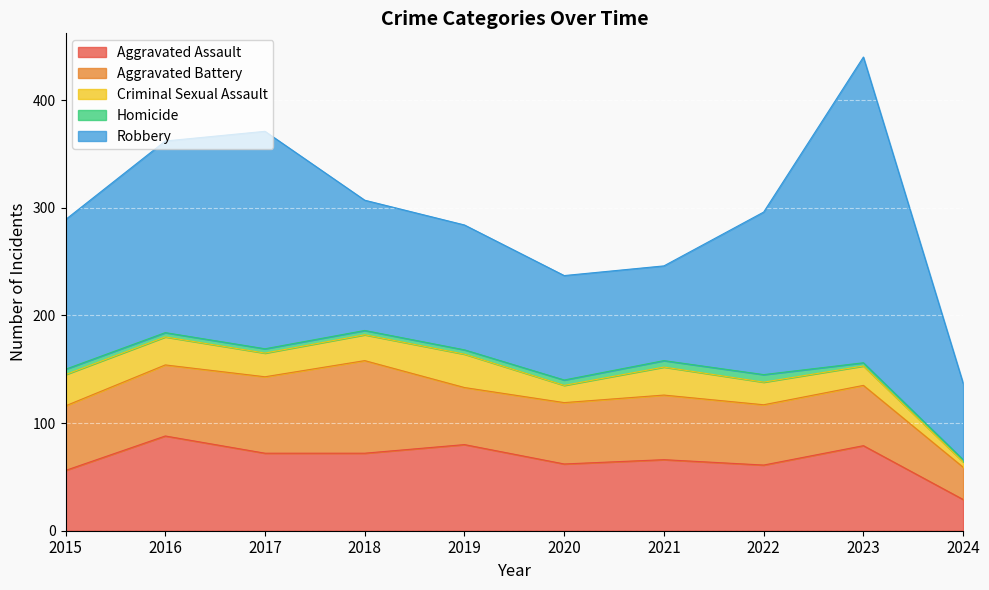

Reading left to right, what are all the values shown in this chart?

Aggravated Assault: 2015=56	2016=88	2017=72	2018=72	2019=80	2020=62	2021=66	2022=61	2023=79	2024=29
Aggravated Battery: 2015=60	2016=66	2017=71	2018=86	2019=53	2020=57	2021=60	2022=56	2023=56	2024=30
Criminal Sexual Assault: 2015=29	2016=26	2017=22	2018=24	2019=31	2020=16	2021=26	2022=21	2023=18	2024=5
Homicide: 2015=5	2016=4	2017=4	2018=4	2019=4	2020=5	2021=6	2022=7	2023=3	2024=2
Robbery: 2015=139	2016=178	2017=202	2018=121	2019=116	2020=97	2021=88	2022=151	2023=284	2024=71